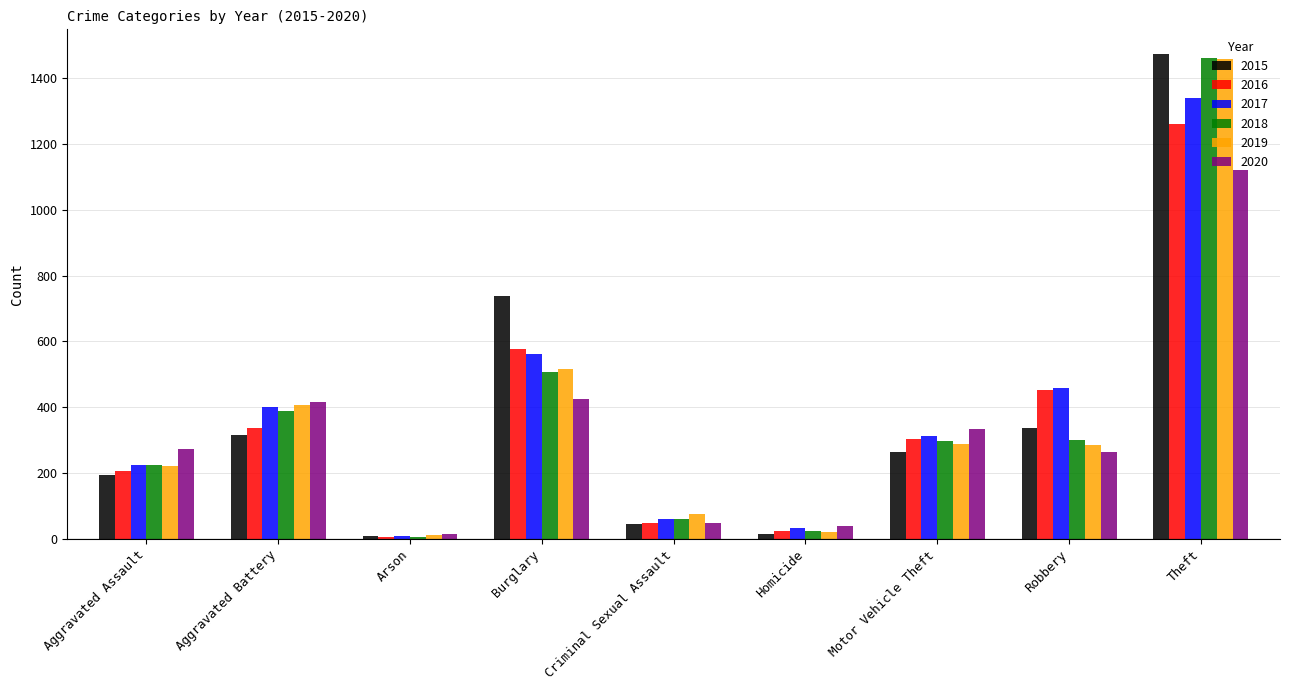

Is the value of 2017 at Theft greater than the value of 2020 at Robbery?

Yes